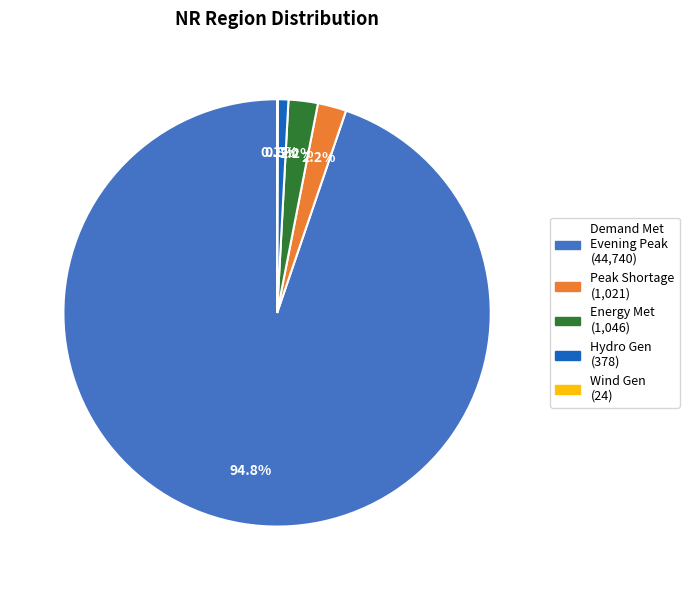

Is there any slice that represents more than half of the pie?

Yes